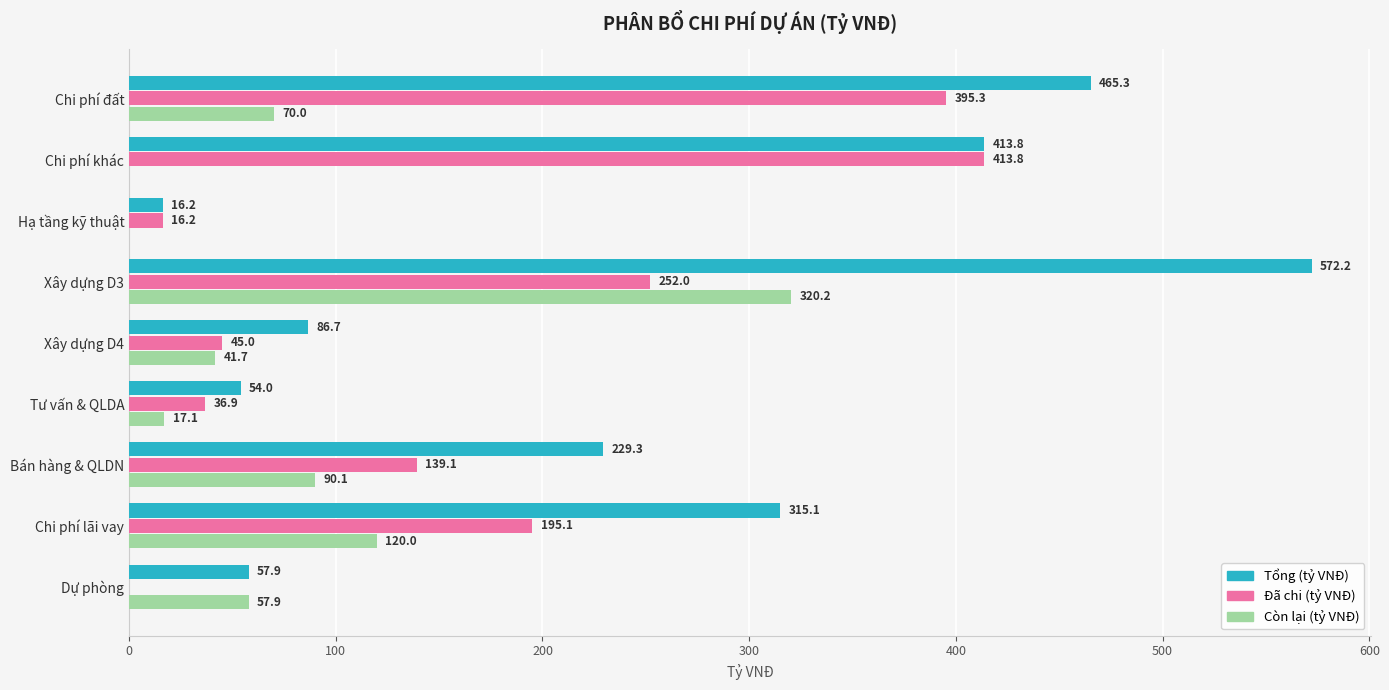

The value of Còn lại (tỷ VNĐ) at Bán hàng & QLDN is 90.1. True or false?

True